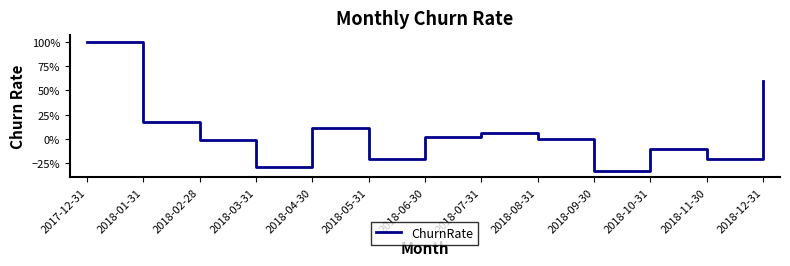

What is the change in value from 2018-05-31 to 2018-07-31?

+0.3